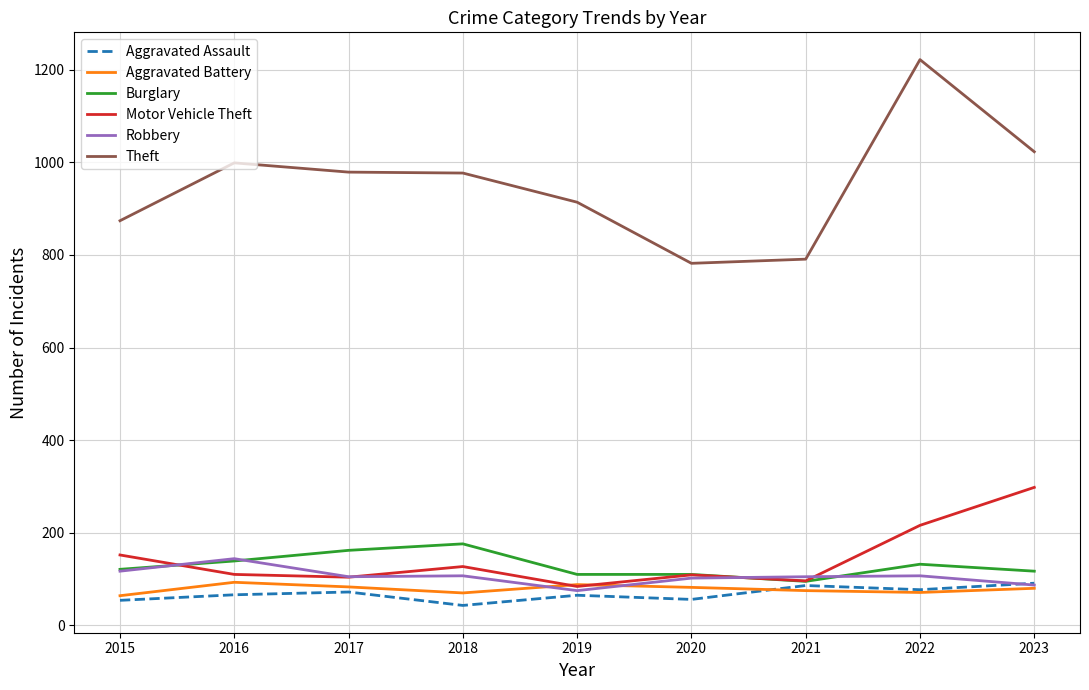

True or false: Motor Vehicle Theft and Theft cross at least once.

False